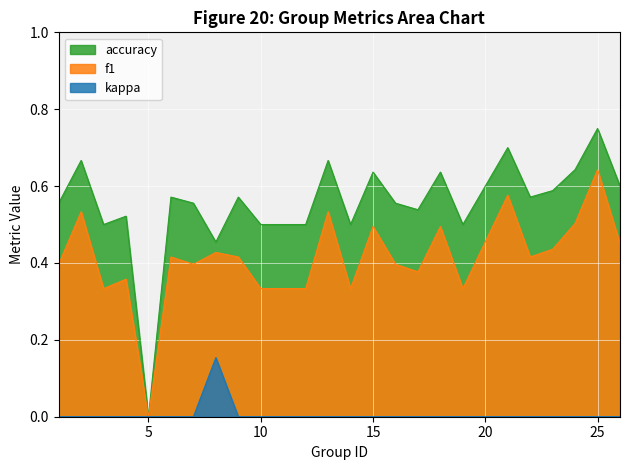

The kappa series shows -0.1 at 12. True or false?

False